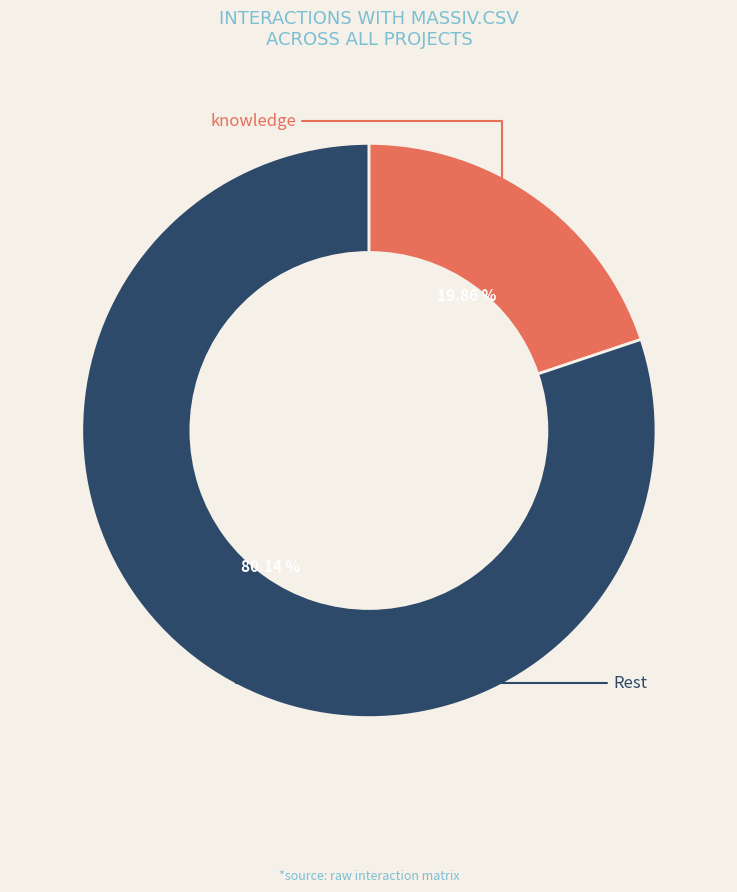

Does any single category account for the majority?

Yes